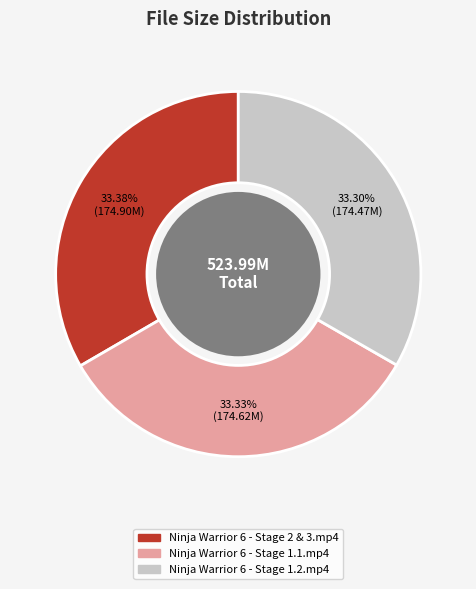

True or false: Ninja Warrior 6 - Stage 1.1.mp4 accounts for 21% of the total.

False